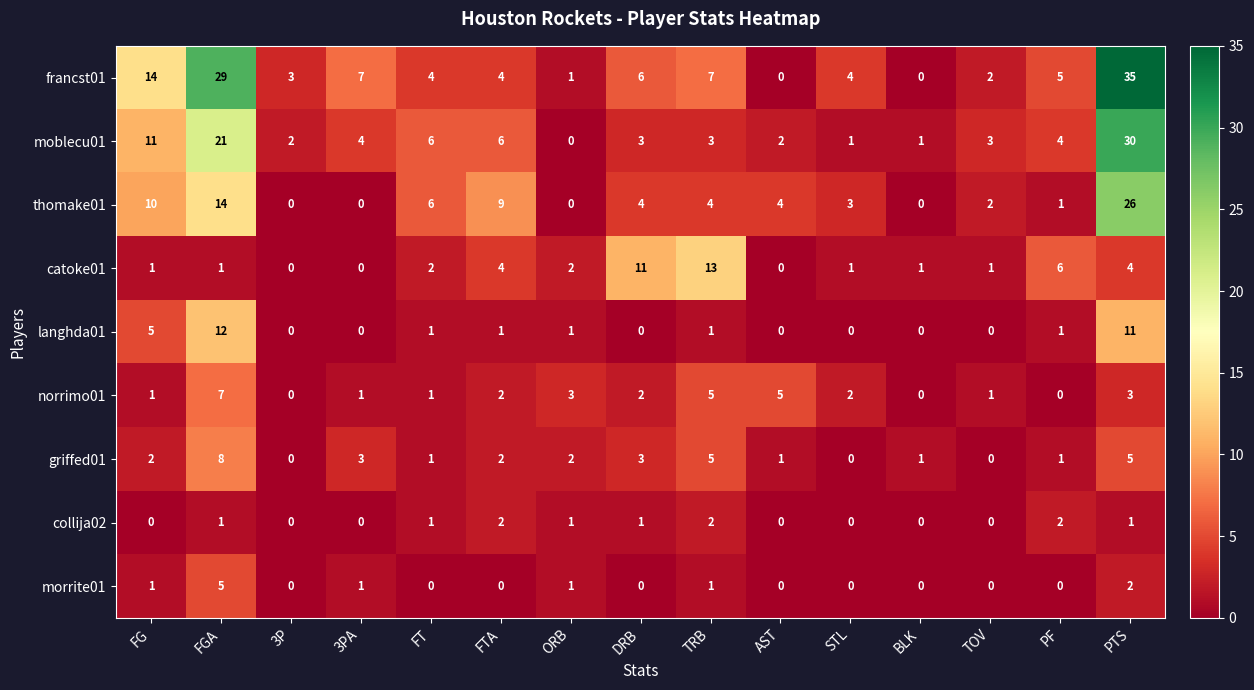

Which series has the largest total across all categories?

francst01